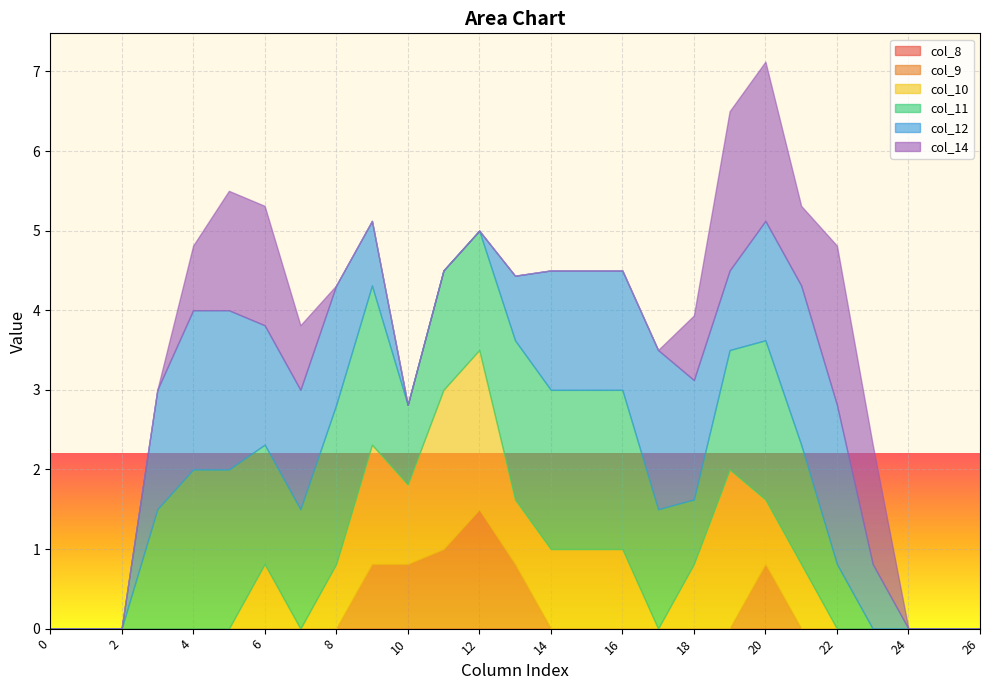

Rank the categories by col_8 value from highest to lowest.

0, 1, 2, 3, 4, 5, 6, 7, 8, 9, 10, 11, 12, 13, 14, 15, 16, 17, 18, 19, 20, 21, 22, 23, 24, 25, 26